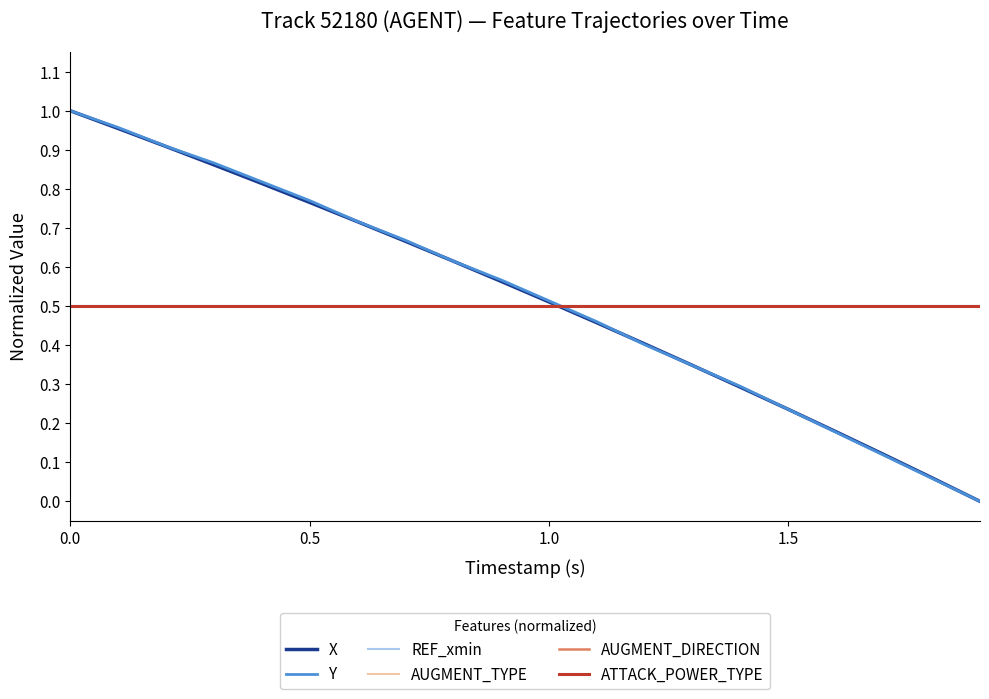

Which series has the largest total across all categories?

Y